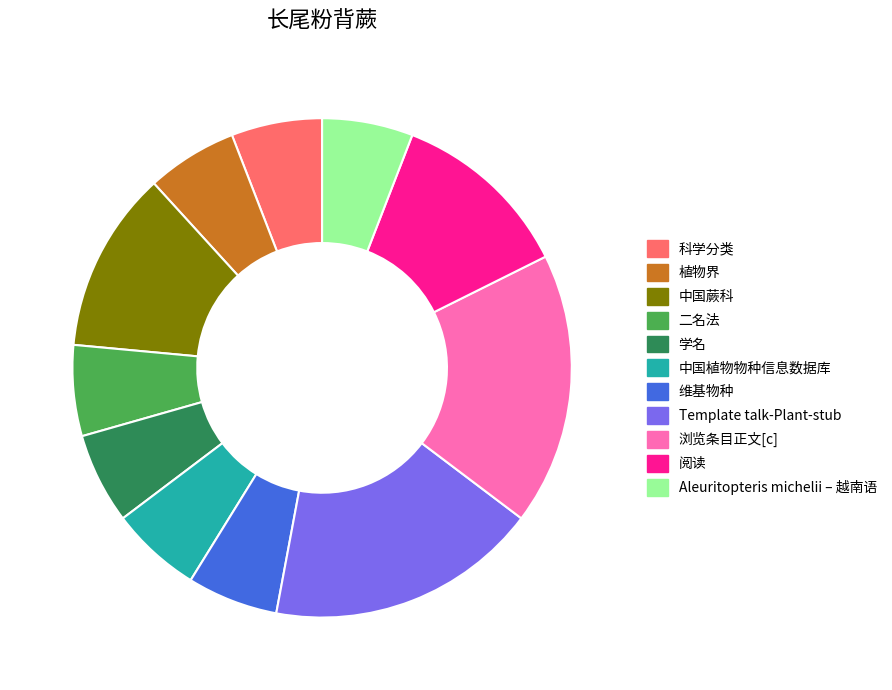

Approximately how many times larger is the value at 中国蕨科 compared to Aleuritopteris michelii – 越南语?

2.0